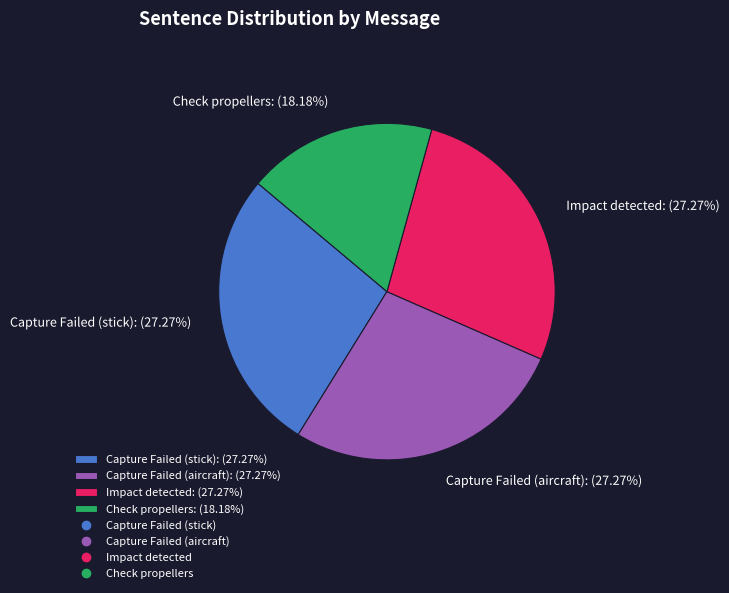

Is there a majority slice in this chart?

No